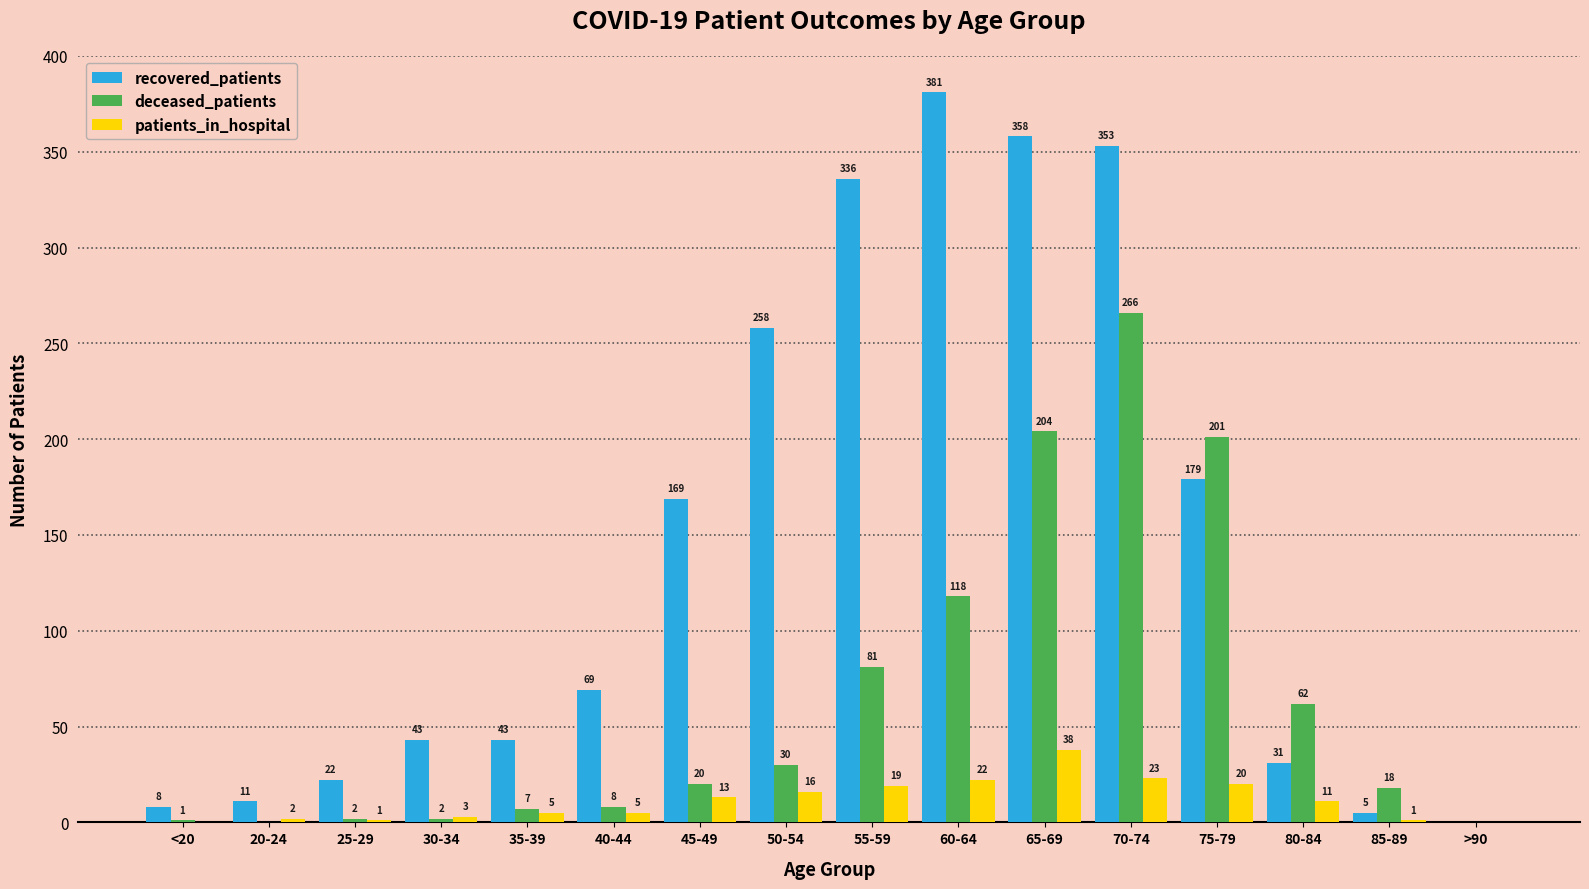

How many distinct data groups are displayed?

3